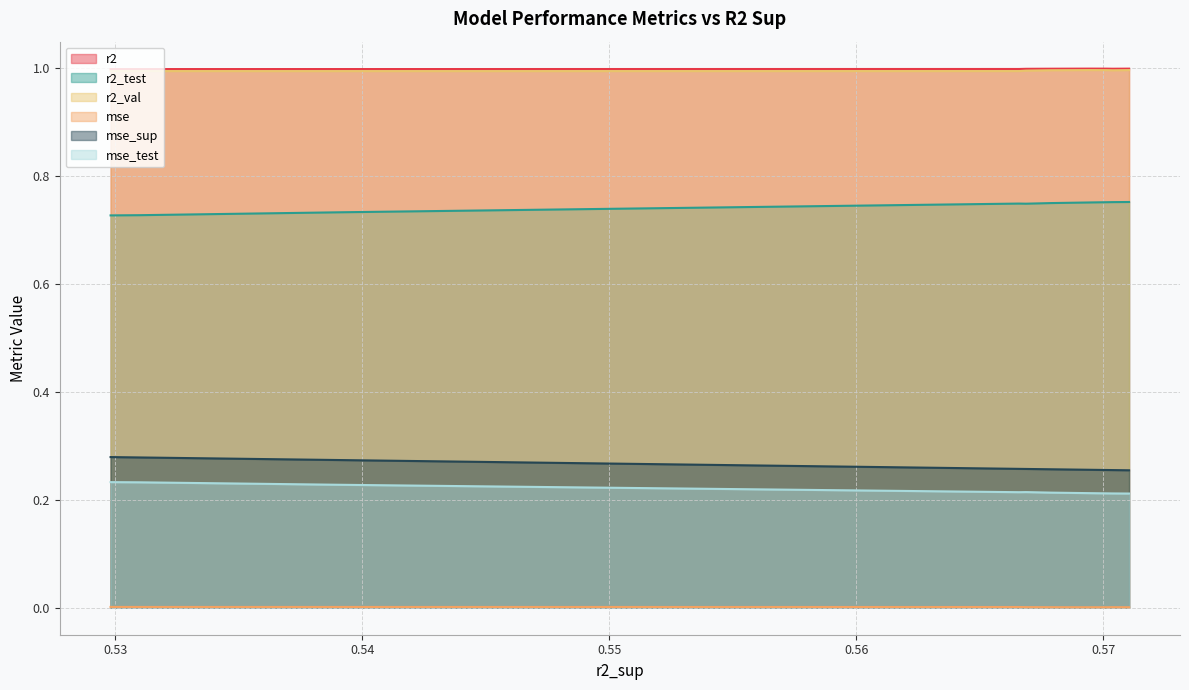

How many lines are shown in the chart?

6